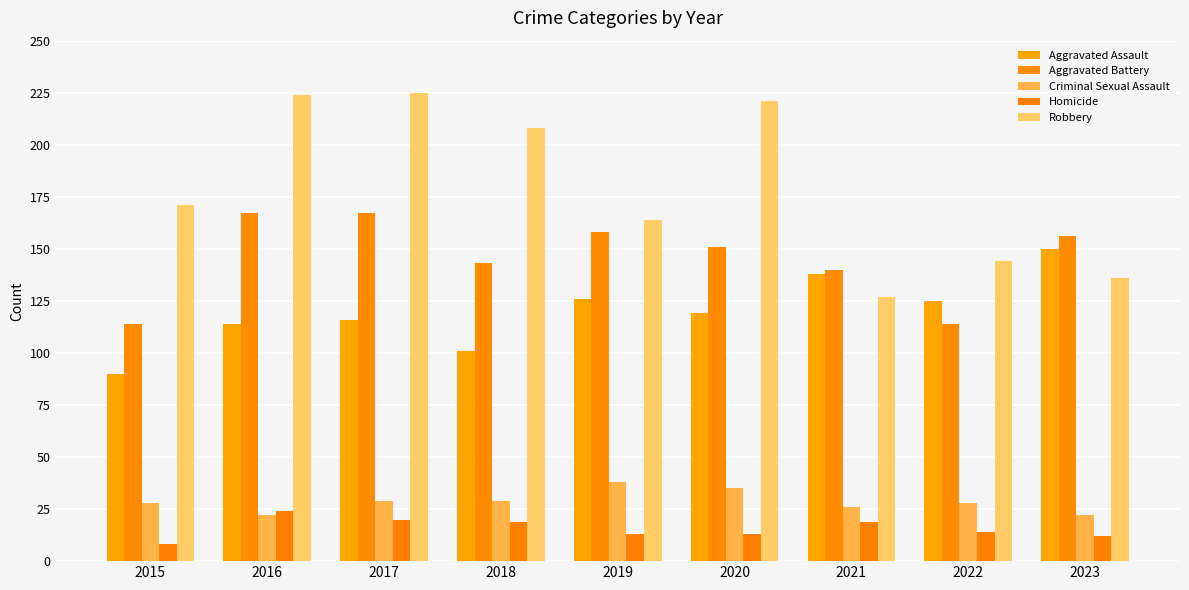

What is the total value across all series at 2017?

557